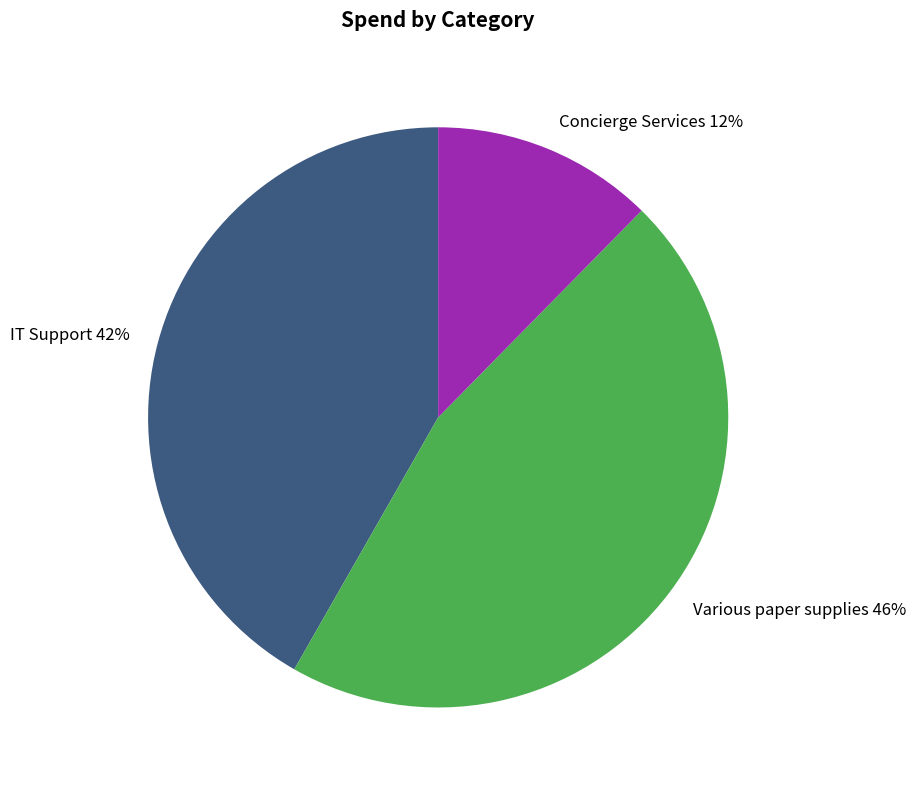

To the nearest percent, what portion does IT Support represent?

42%